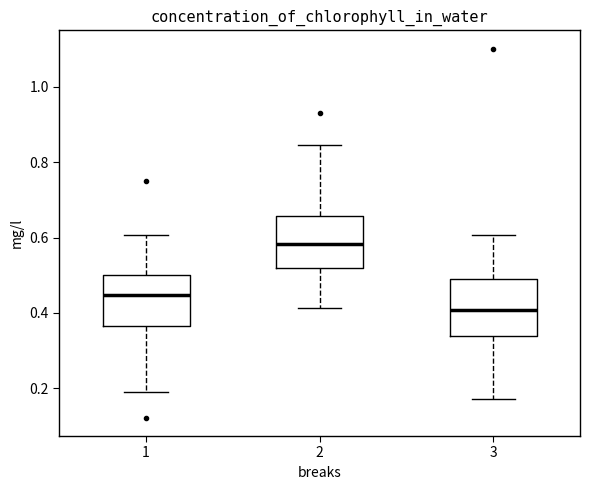

Reading left to right, read every box against the y-axis: the position of its median line, the range the box covers, and the ends of its whiskers. The values are not printed on the chart, so give them approximately, as read against the axis.

1: median 0.44, box 0.36 to 0.50, whiskers 0.18 to 0.60
2: median 0.58, box 0.52 to 0.66, whiskers 0.42 to 0.84
3: median 0.40, box 0.34 to 0.48, whiskers 0.18 to 0.60